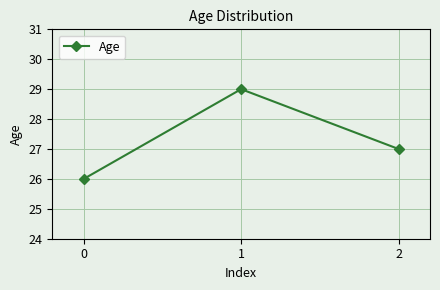

What is the value of the 3rd point from the left?

27